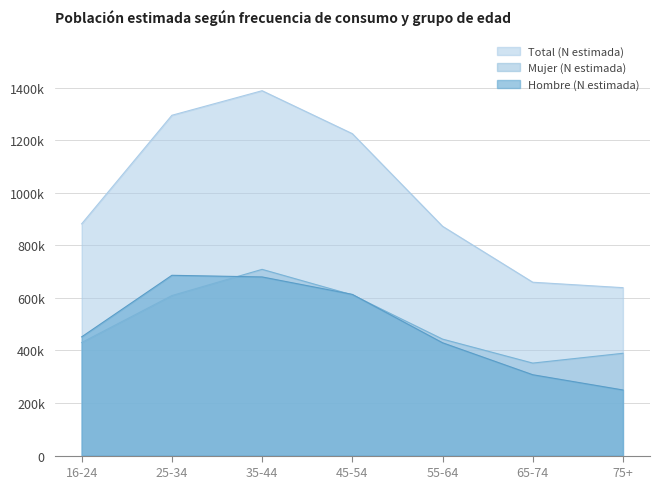

What is the maximum value shown in the chart?

1388832